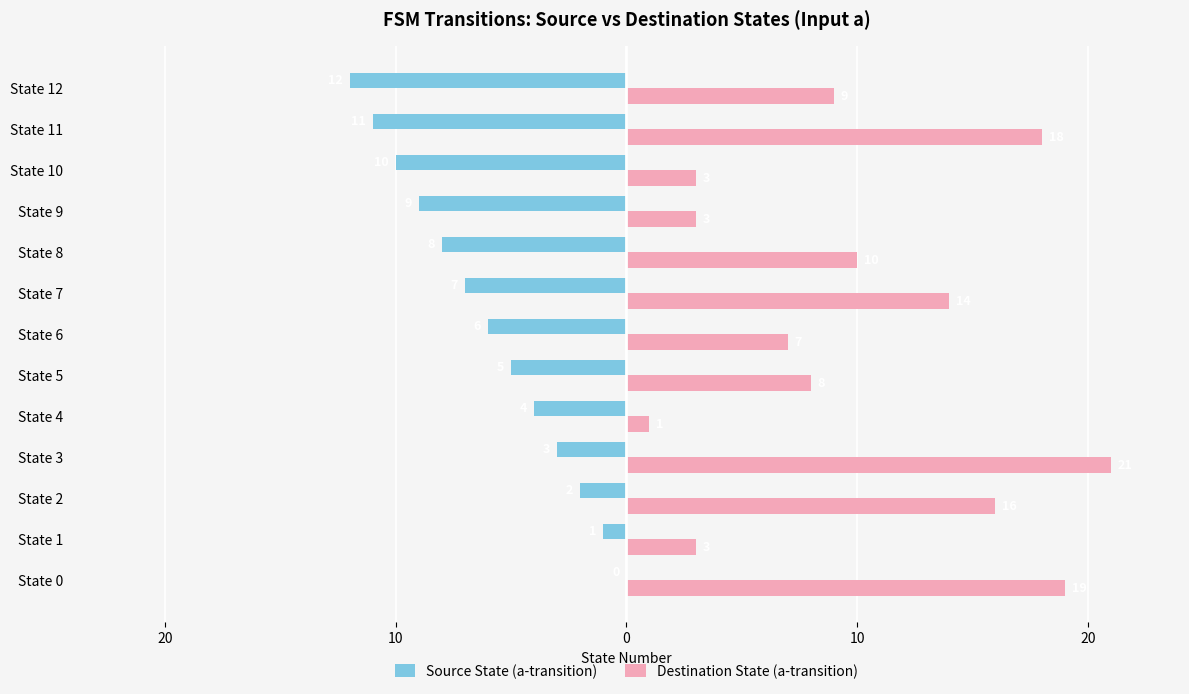

Which series has the largest total across all categories?

Destination State (a-transition)